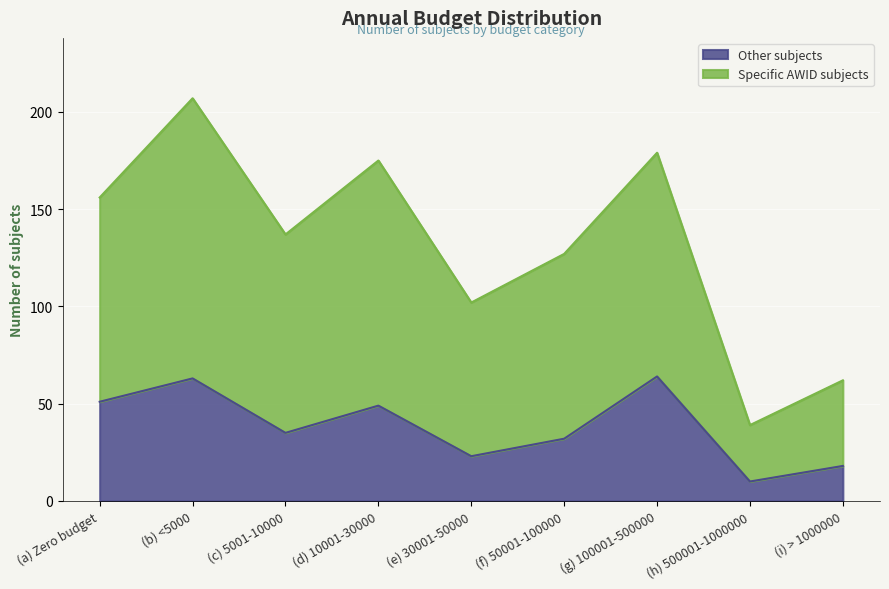

What position from the right is (i) > 1000000?

1